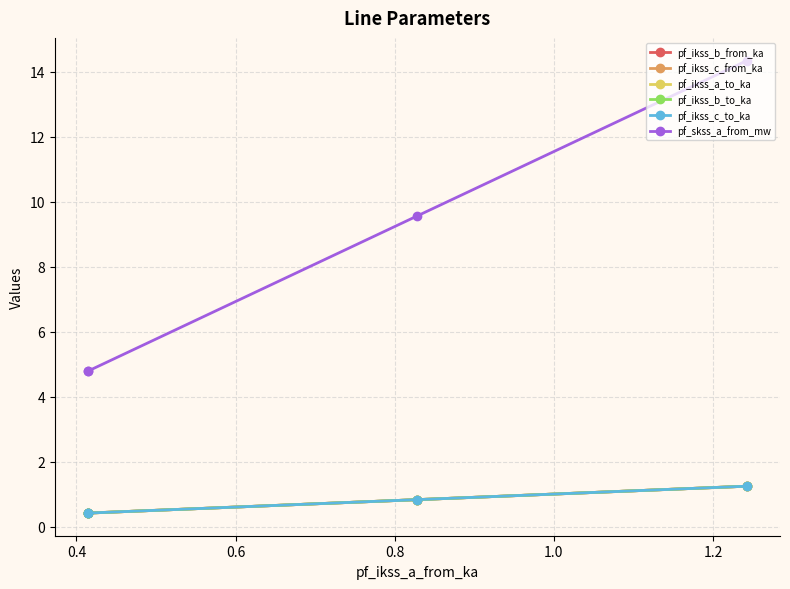

What is the difference between the second highest and second lowest values in the pf_ikss_c_to_ka series?

0.4